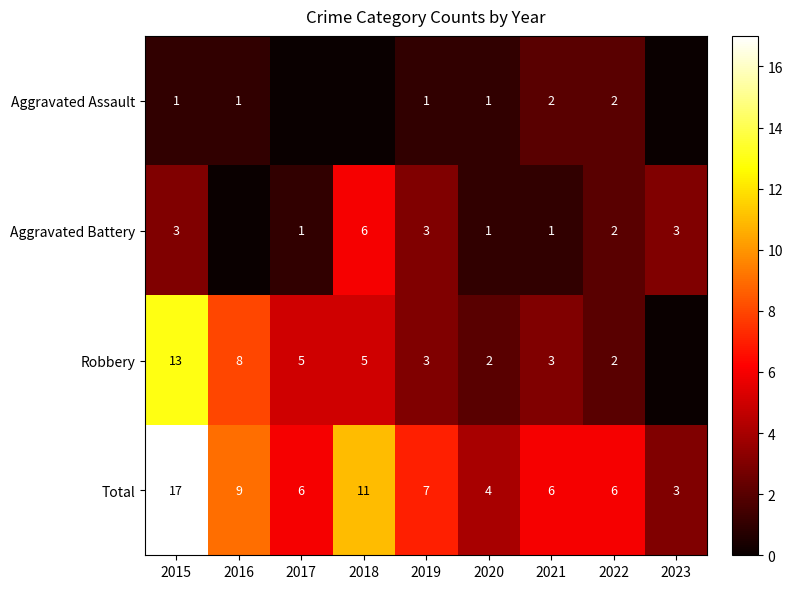

Rank the series at 2015 from lowest to highest value.

Aggravated Assault, Aggravated Battery, Robbery, Total